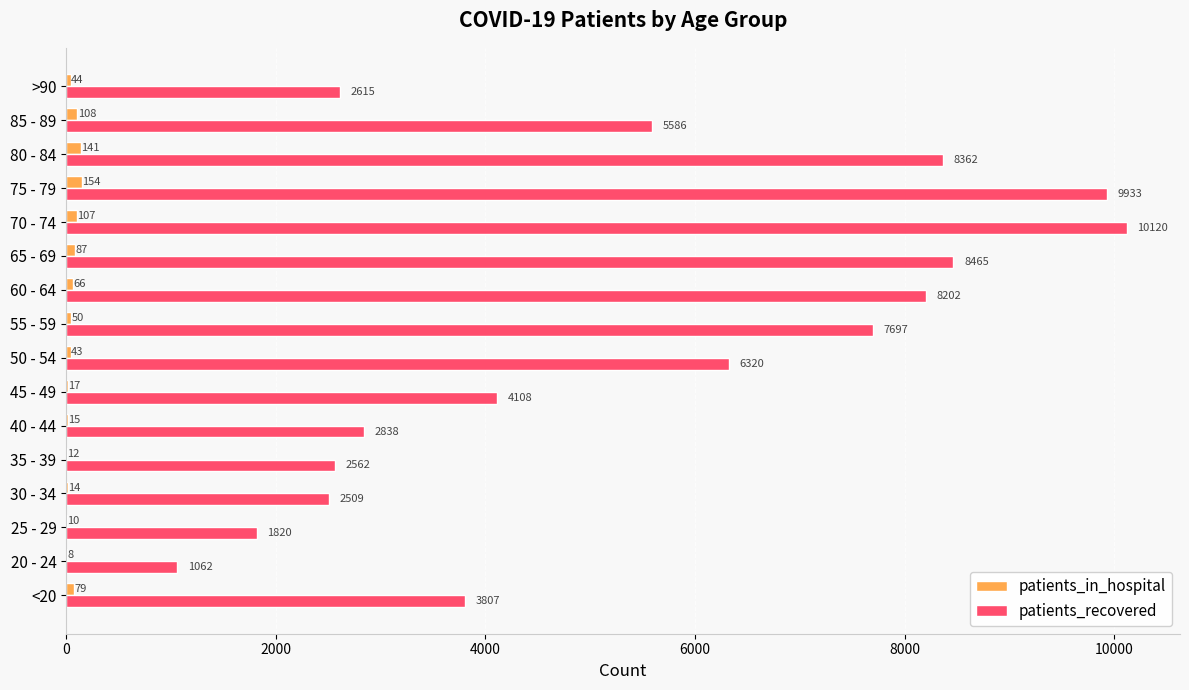

Where is patients_in_hospital nearest to the value 81?

<20